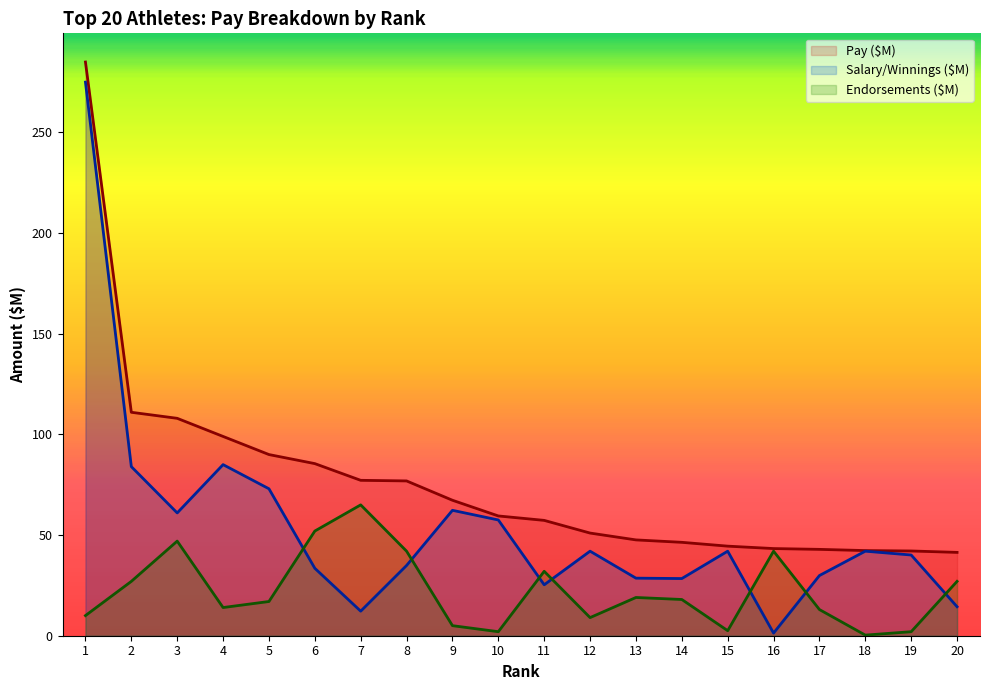

Reading left to right, what are all the values shown in this chart?

Pay ($M): 1=285.0	2=111.0	3=108.0	4=99.0	5=90.0	6=85.5	7=77.2	8=76.9	9=67.3	10=59.5	11=57.3	12=51.0	13=47.6	14=46.4	15=44.5	16=43.3	17=42.9	18=42.3	19=42.1	20=41.4
Salary/Winnings ($M): 1=275.0	2=84.0	3=61.0	4=85.0	5=73.0	6=33.5	7=12.2	8=34.9	9=62.3	10=57.5	11=25.3	12=42.0	13=28.6	14=28.4	15=42.0	16=1.3	17=29.9	18=42.0	19=40.1	20=14.4
Endorsements ($M): 1=10.0	2=27.0	3=47.0	4=14.0	5=17.0	6=52.0	7=65.0	8=42.0	9=5.0	10=2.0	11=32.0	12=9.0	13=19.0	14=18.0	15=2.5	16=42.0	17=13.0	18=0.3	19=2.0	20=27.0